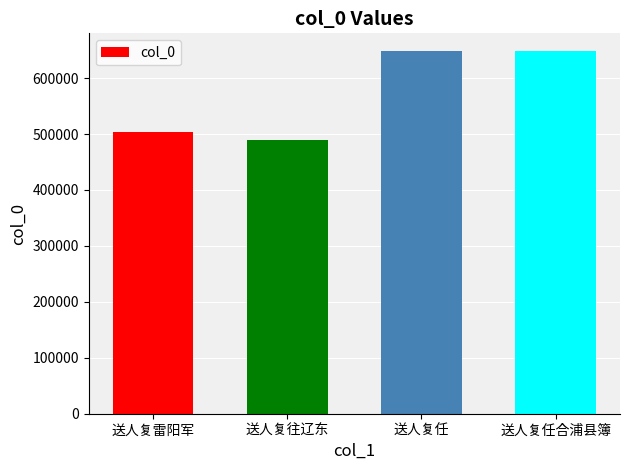

True or false: the data shows 489030 at 送人复往辽东.

True